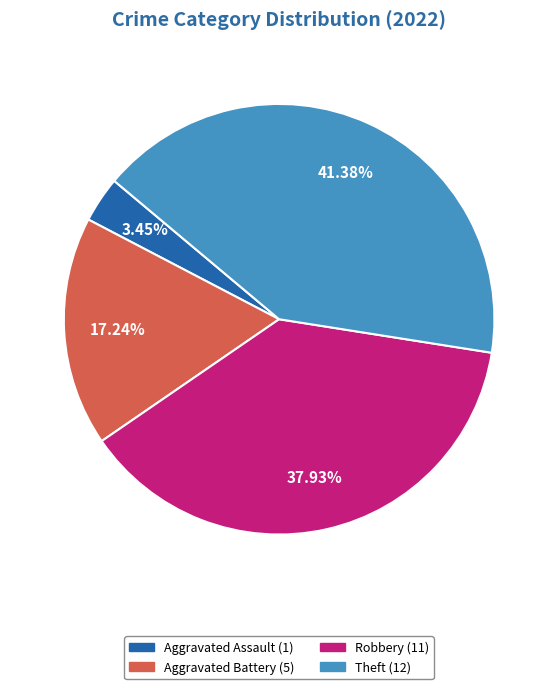

Is there a majority slice in this chart?

No